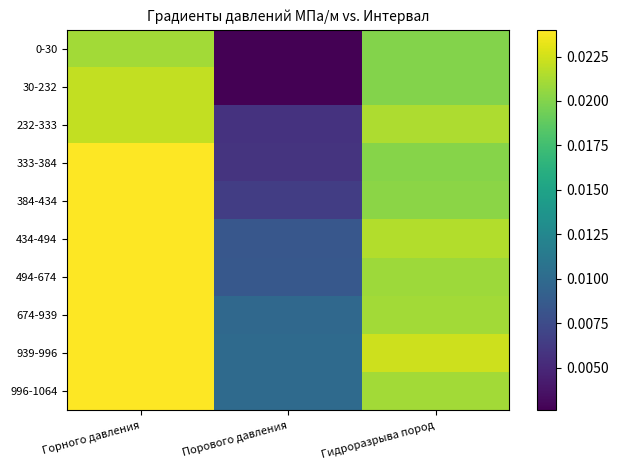

Which series changed the most between Порового давления and Гидроразрыва пород?

0-30